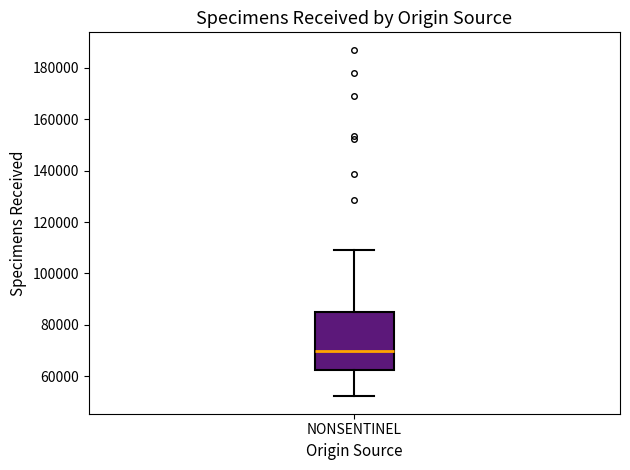

Read this box plot against the y-axis: the position of the median line, the range covered by the box, and the ends of both whiskers. The values are not printed on the chart, so give them approximately, as read against the axis.

median 70000, box 62000 to 86000, whiskers 52000 to 110000